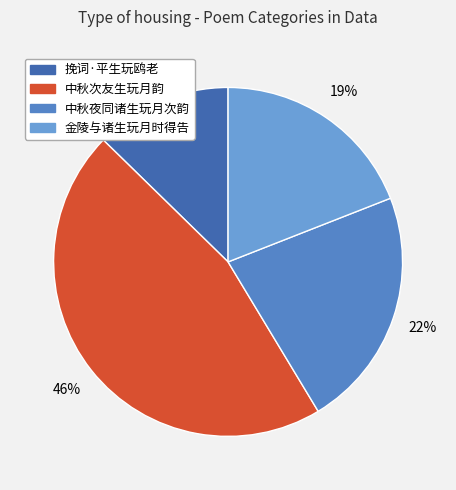

Is it true that 金陵与诸生玩月时得告 is 8% of the pie?

False